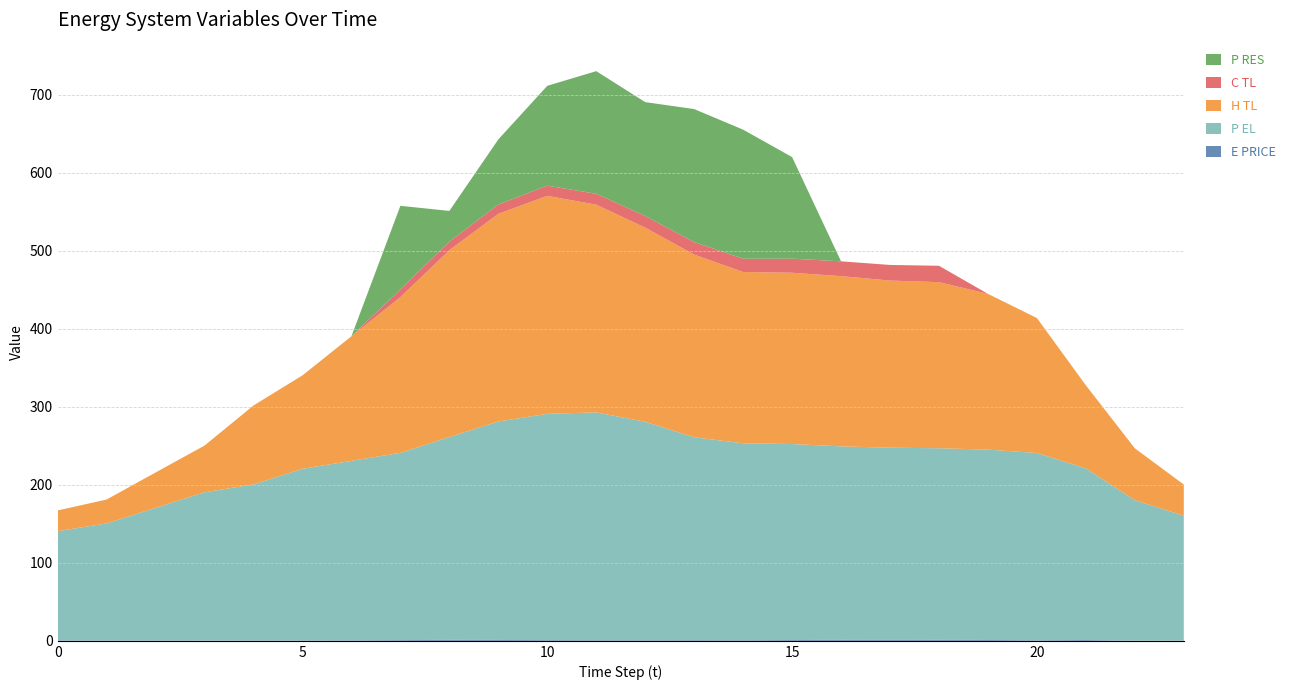

Reading left to right, list all the values displayed in this chart.

E_PRICE: 0=0.5	1=0.5	2=0.5	3=0.4	4=0.4	5=0.5	6=0.6	7=0.9	8=1.2	9=1.1	10=0.9	11=0.8	12=0.7	13=0.9	14=0.8	15=1.0	16=1.2	17=1.1	18=1.2	19=1.1	20=0.7	21=1.0	22=0.2	23=0.3
P_EL: 0=140.0	1=150.0	2=170.0	3=190.0	4=200.0	5=220.0	6=230.0	7=240.0	8=260.0	9=280.0	10=290.0	11=292.0	12=280.0	13=260.0	14=252.4	15=251.2	16=248.0	17=246.4	18=245.6	19=244.0	20=240.0	21=220.0	22=180.0	23=160.0
H_TL: 0=26.6	1=30.6	2=45.3	3=59.9	4=101.2	5=119.7	6=159.7	7=199.5	8=239.4	9=266.1	10=279.4	11=266.1	12=248.8	13=234.1	14=219.5	15=219.5	16=218.1	17=214.2	18=212.8	19=199.6	20=173.0	21=106.4	22=66.5	23=39.9
C_TL: 0=0.0	1=0.0	2=0.0	3=0.0	4=0.0	5=0.0	6=0.0	7=10.1	8=11.0	9=12.0	10=13.1	11=14.0	12=15.0	13=16.0	14=17.0	15=18.0	16=19.0	17=20.0	18=21.0	19=0.0	20=0.0	21=0.0	22=0.0	23=0.0
P_RES: 0=0.0	1=0.0	2=0.0	3=0.0	4=0.0	5=0.0	6=0.0	7=107.0	8=39.3	9=83.4	10=128.0	11=157.1	12=145.9	13=170.5	14=165.4	15=130.2	16=0.0	17=0.0	18=0.0	19=0.0	20=0.0	21=0.0	22=0.0	23=0.0